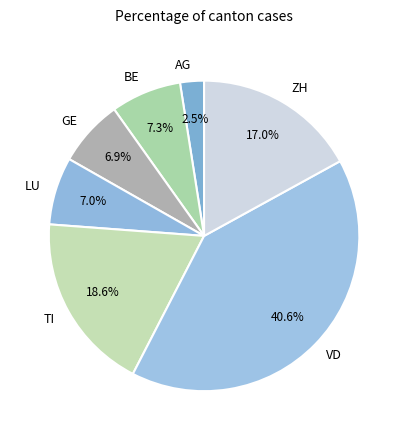

Does GE represent more than half of the total?

No